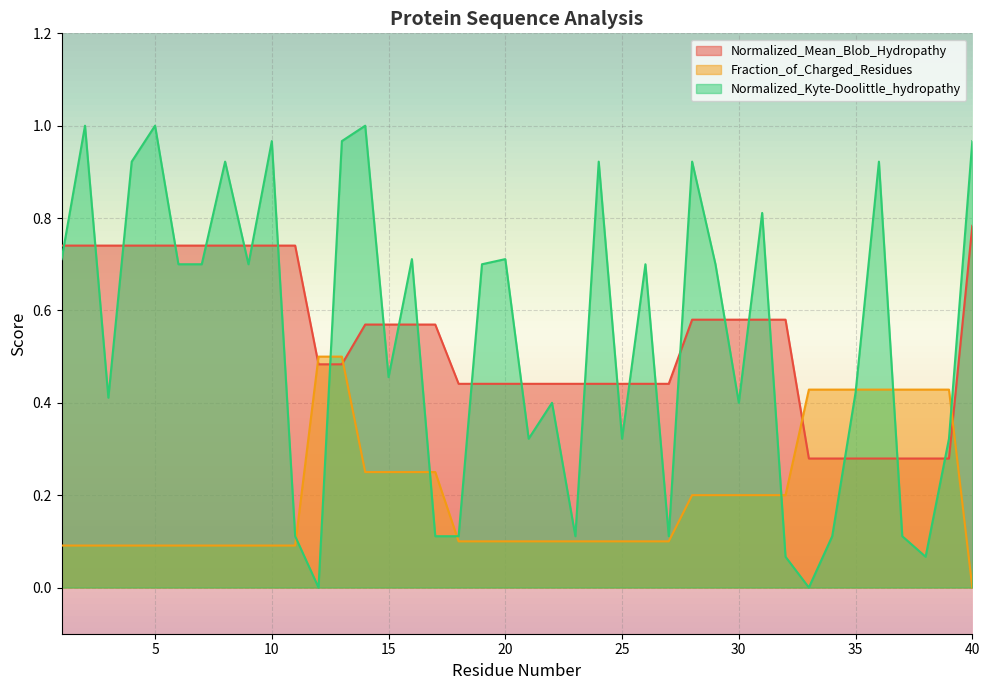

What is the maximum value for Fraction_of_Charged_Residues?

0.5